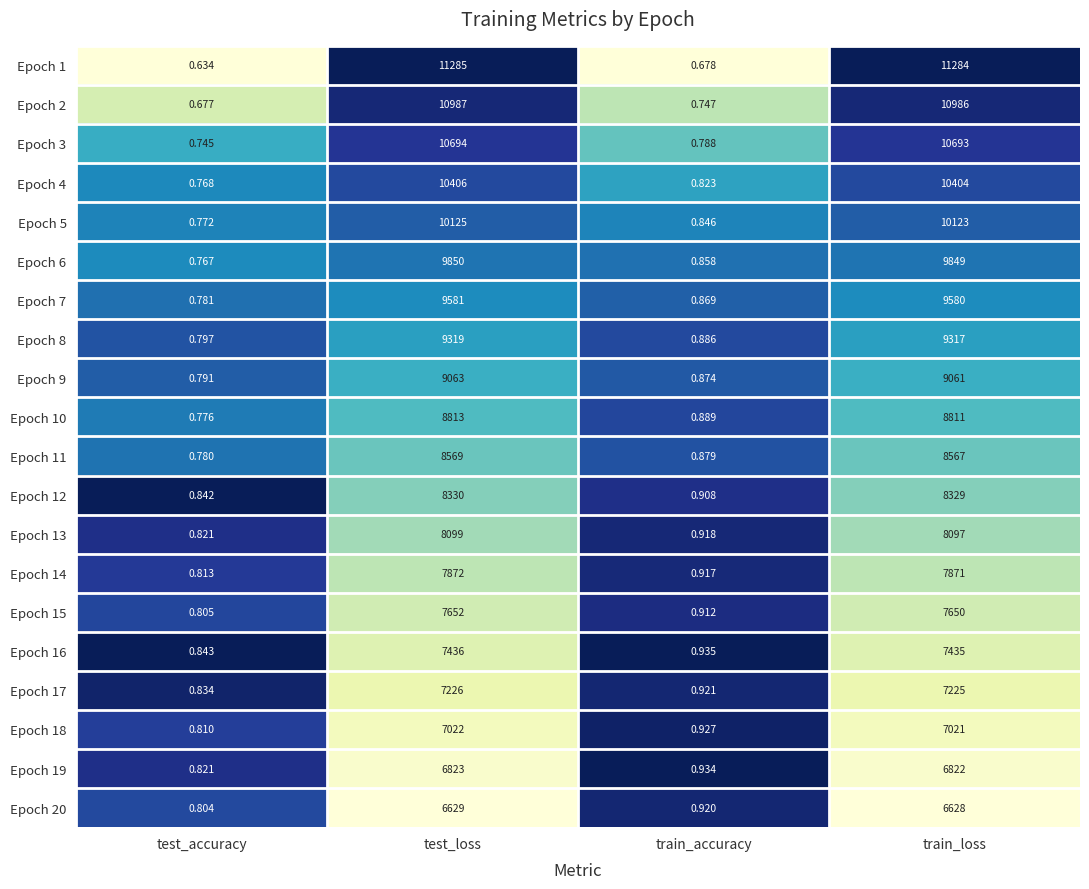

Where does the Epoch 8 series first go above 9317?

test_loss